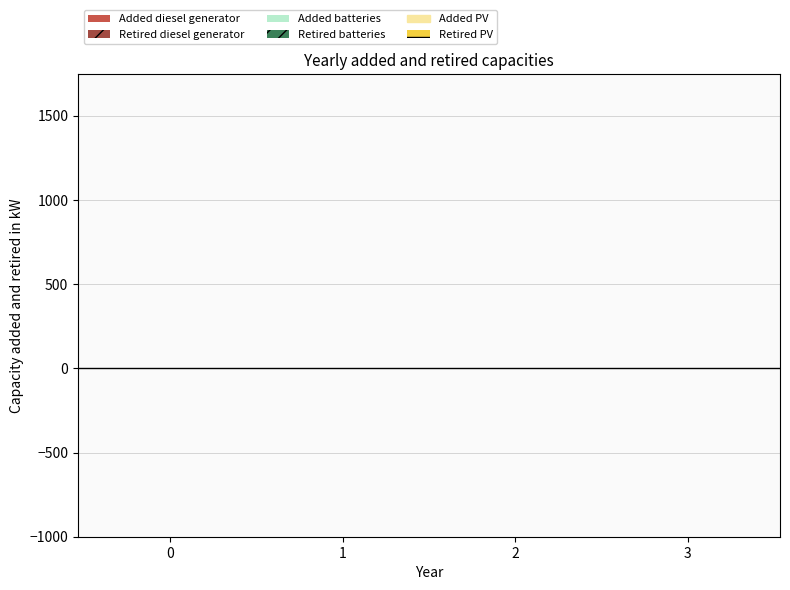

Where is Retired batteries nearest to the value 0?

1